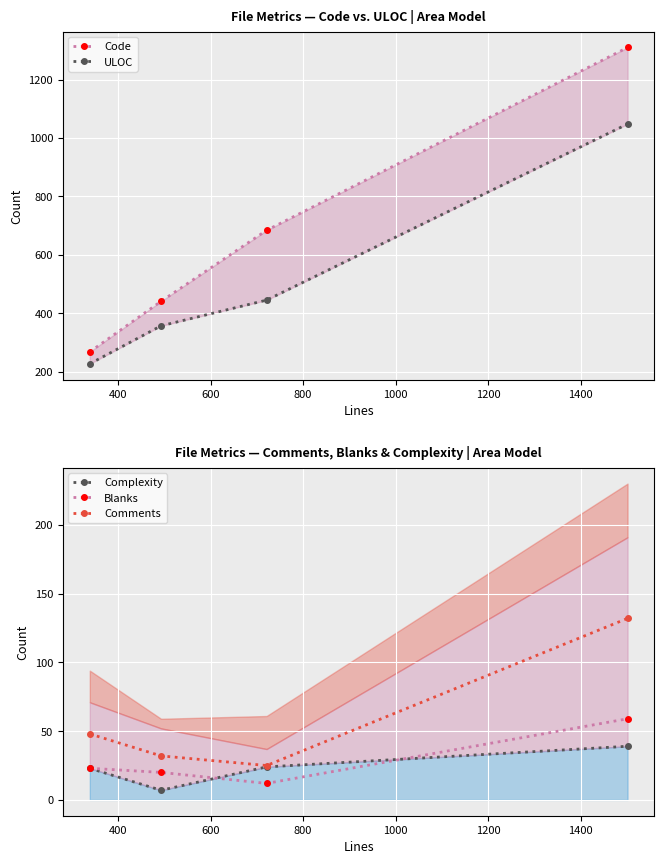

Reading left to right, extract all data points from this chart.

Code: 268	441	684	1310
ULOC: 227	357	445	1048
Complexity: 23	7	24	39
Blanks: 23	20	12	59
Comments: 48	32	25	132